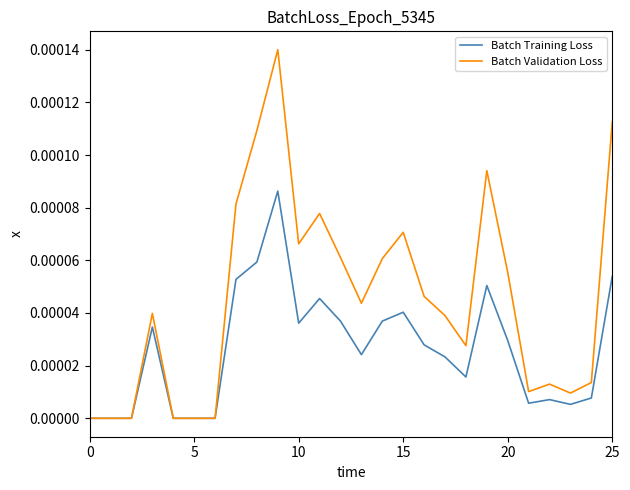

List the series in order of their overall mean, highest first.

Batch Validation Loss, Batch Training Loss